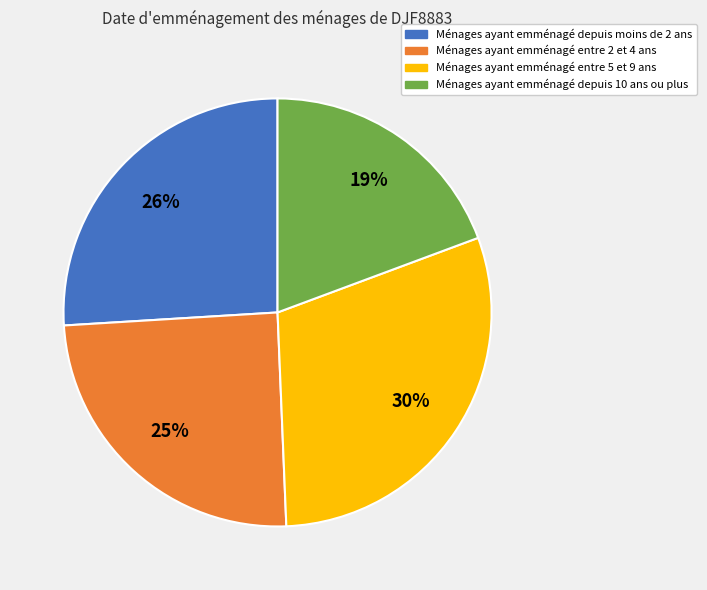

Does any single category account for the majority?

No